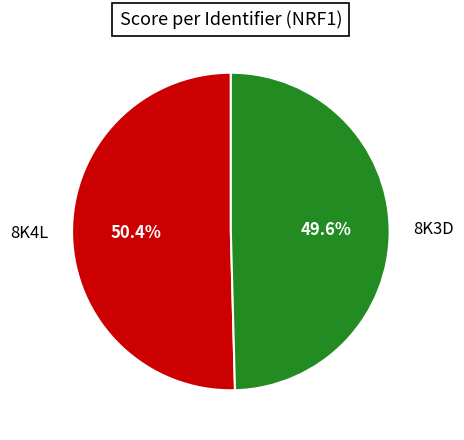

To the nearest percent, what is the combined percentage of 8K3D and 8K4L?

100%